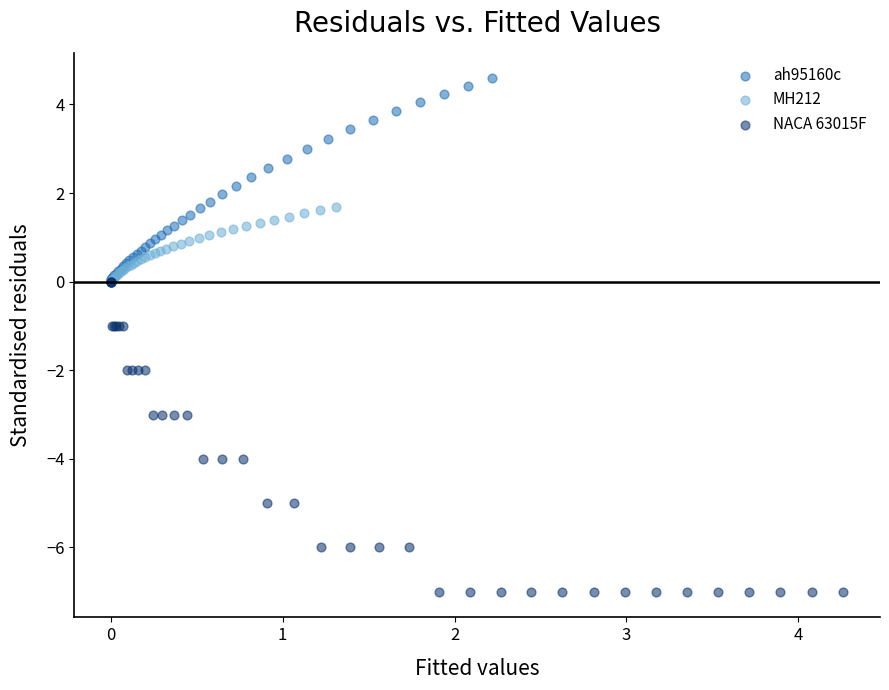

Which series reaches the maximum Y coordinate?

ah95160c